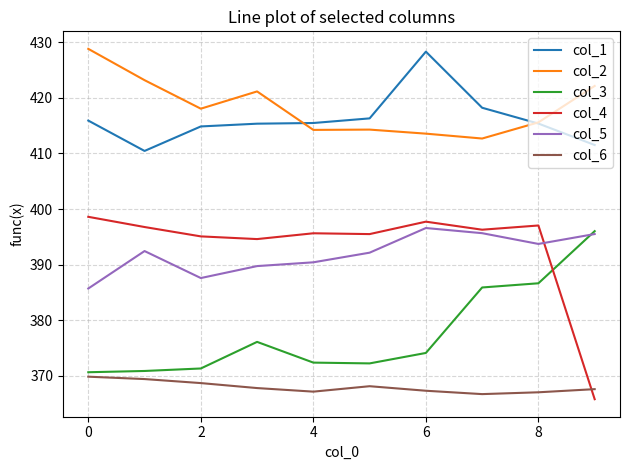

True or false: col_4 and col_6 intersect in this chart.

True